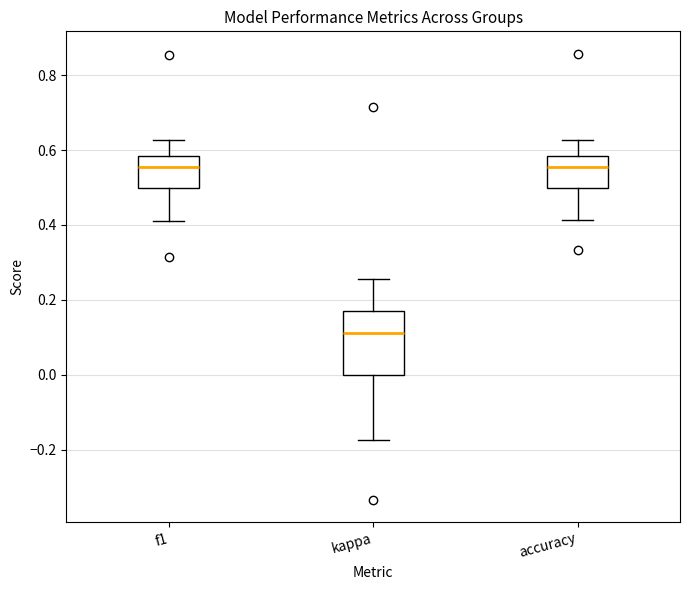

Where is the upper edge of the box for kappa on the y-axis? The values are not printed on the chart, so give them approximately, as read against the axis.

0.18